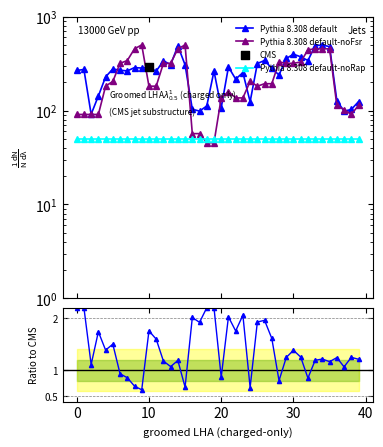

Which series reaches the maximum Y coordinate?

Pythia 8.308 default